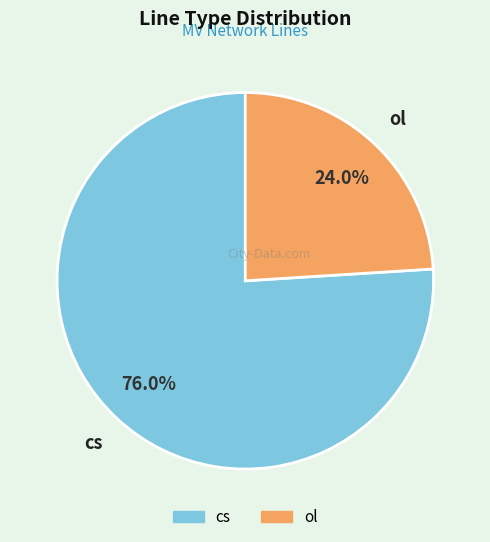

How many segments does this pie chart have?

2